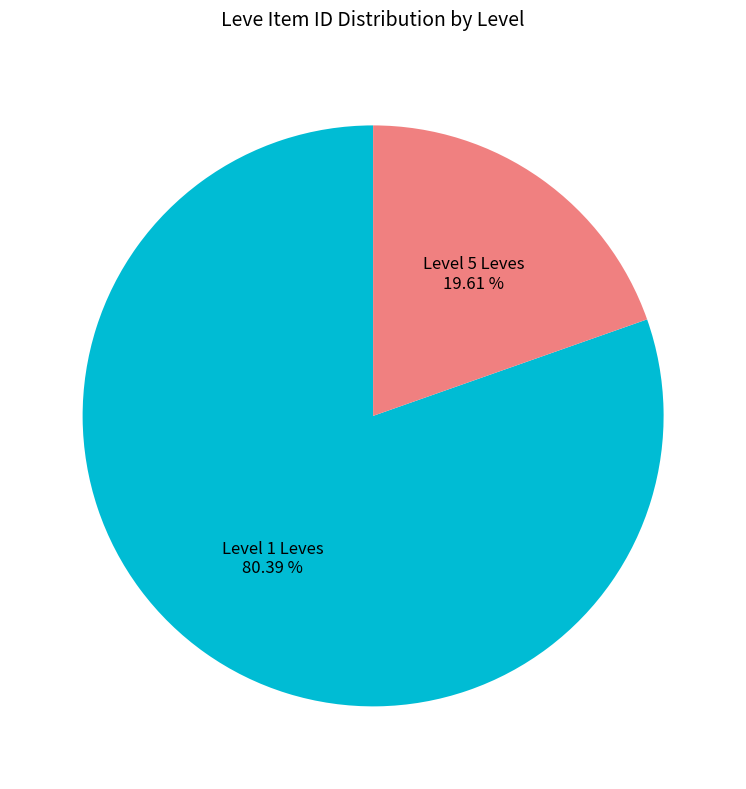

Does any single category account for the majority?

Yes